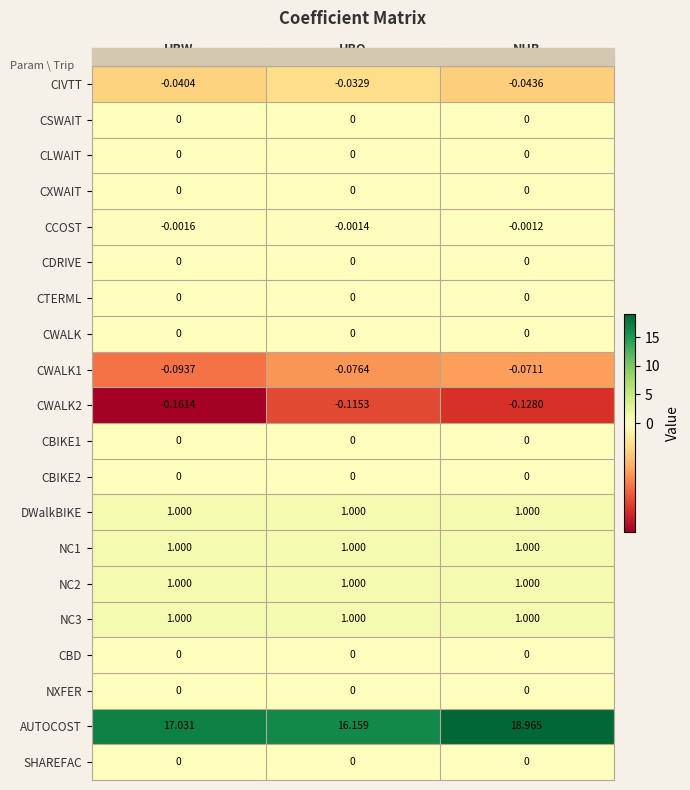

At which category does the chart reach its minimum across all series?

HBW